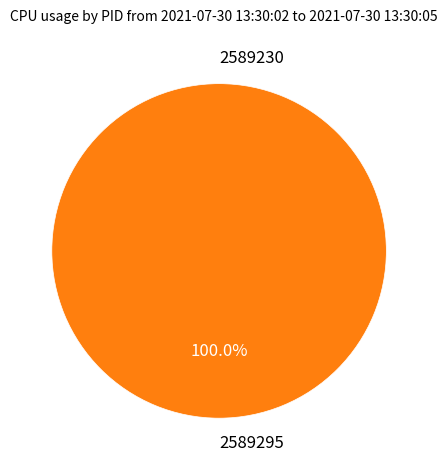

Does any single category account for the majority?

Yes